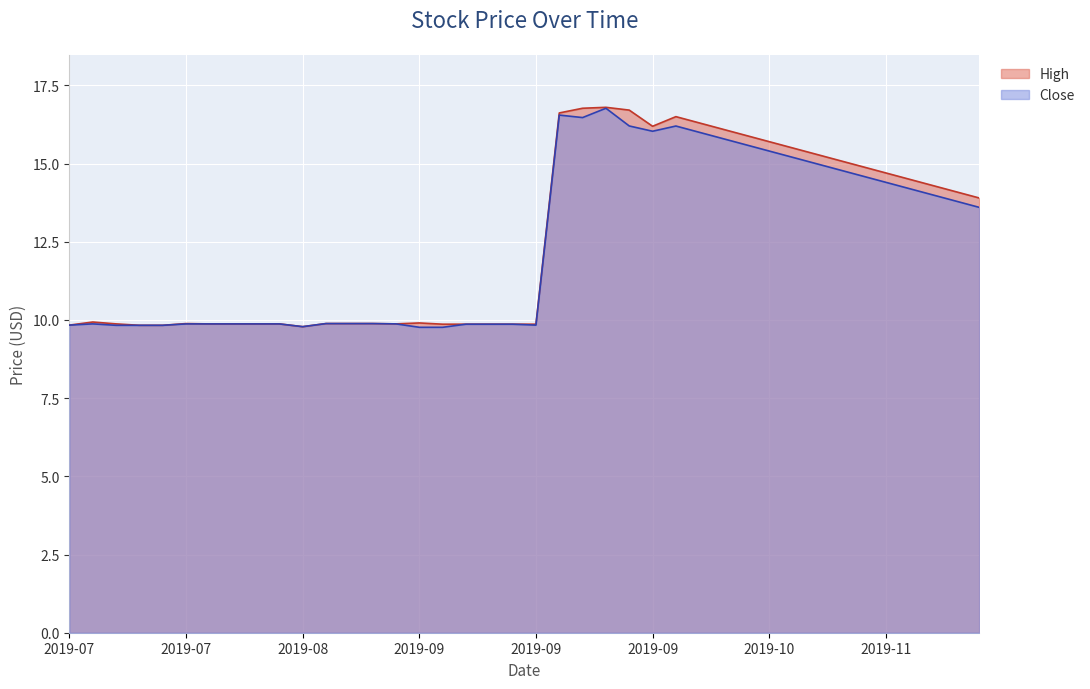

What is the greatest value displayed?

16.8